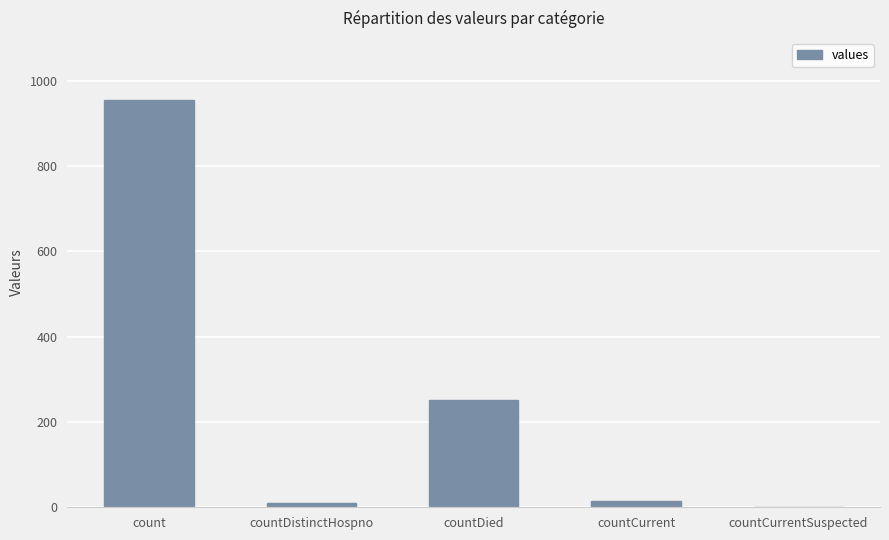

Between count and countCurrent, which is larger?

count